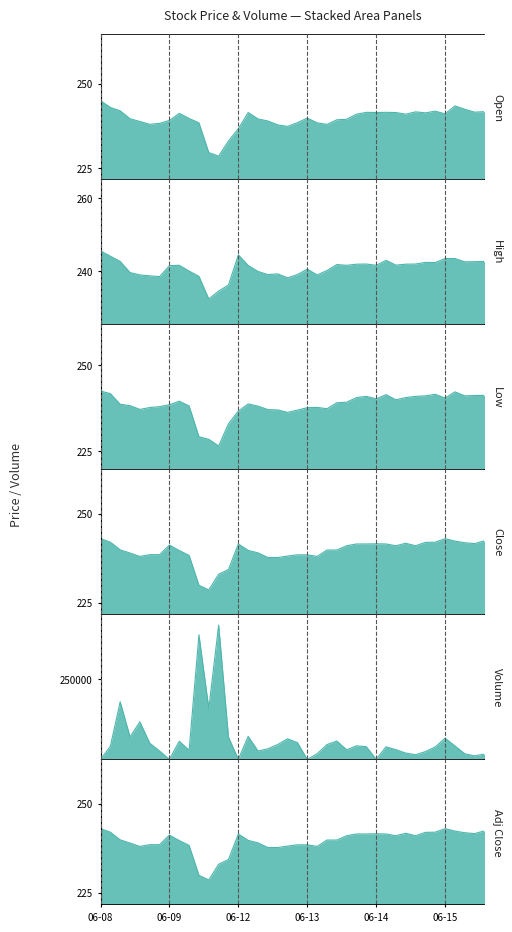

What position from the left is 2023-06-15 13:15?

40